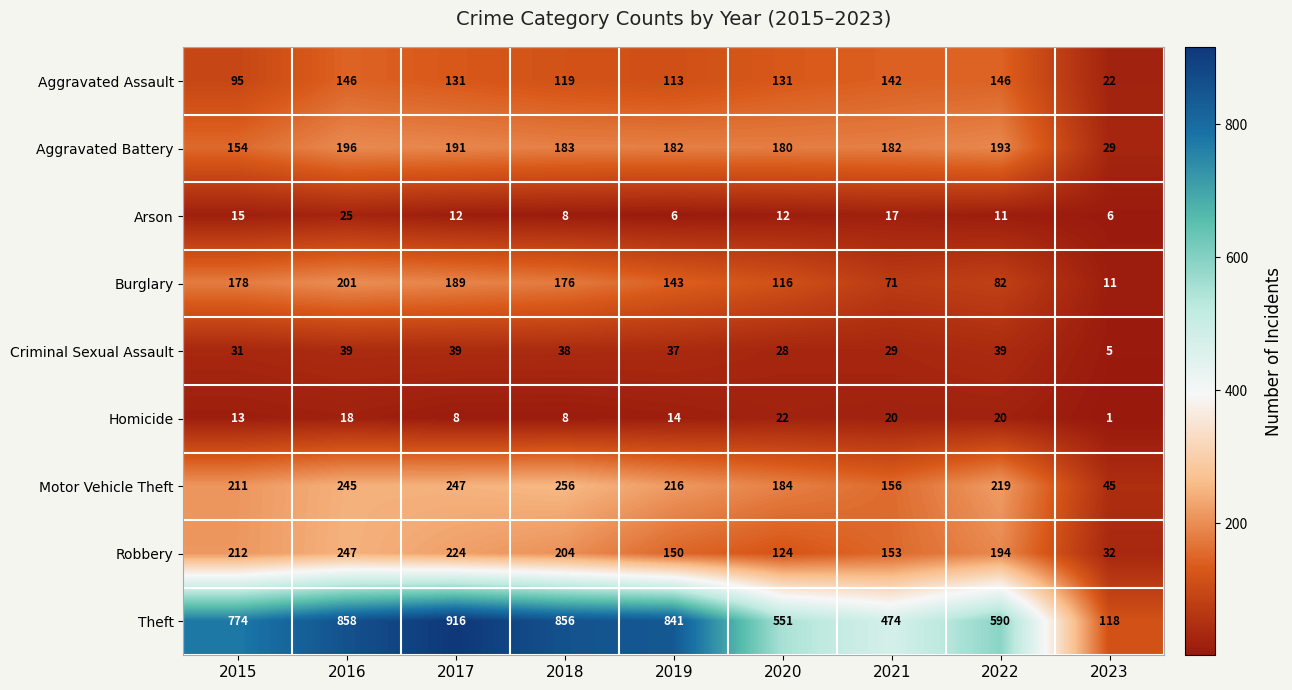

What is the total value across all series at 2017?

1957